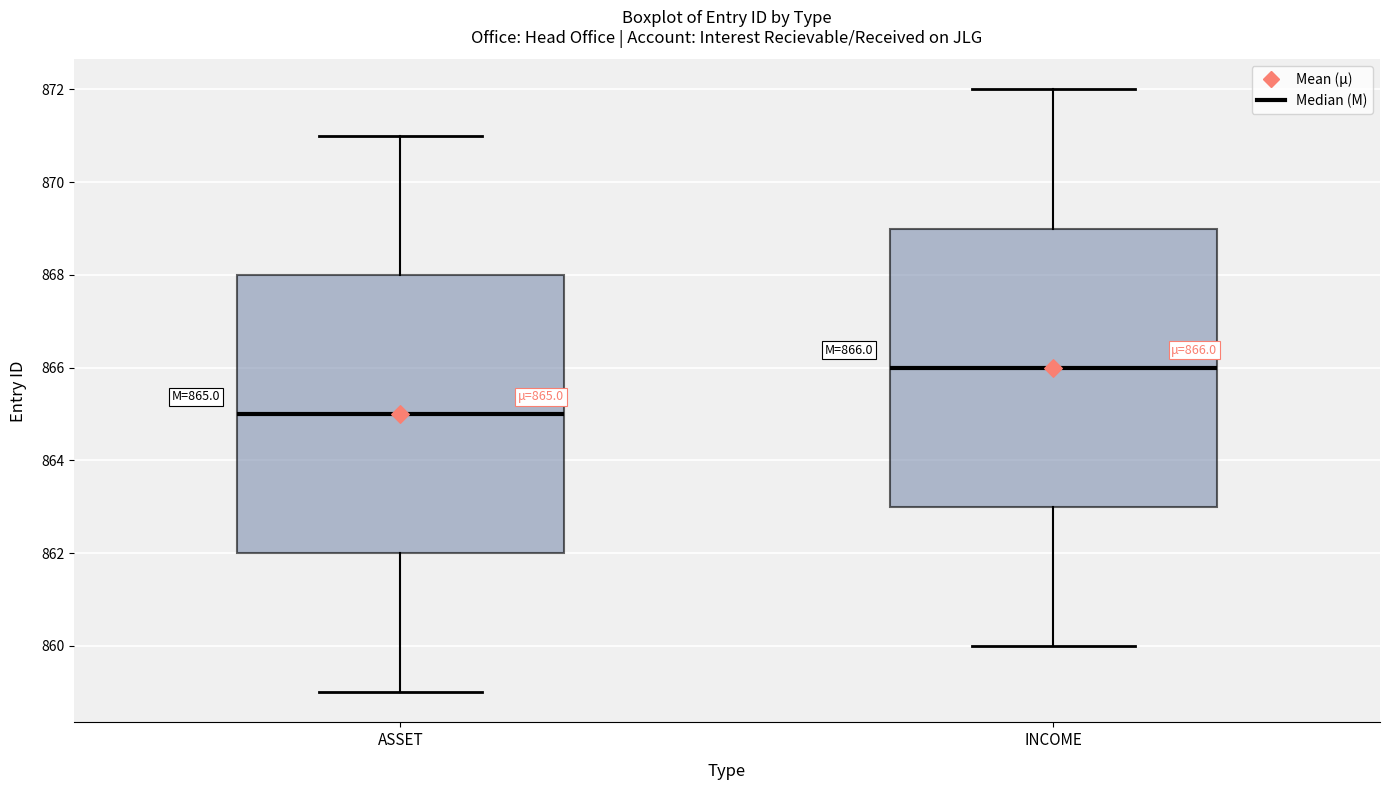

Which box has the highest median line?

INCOME